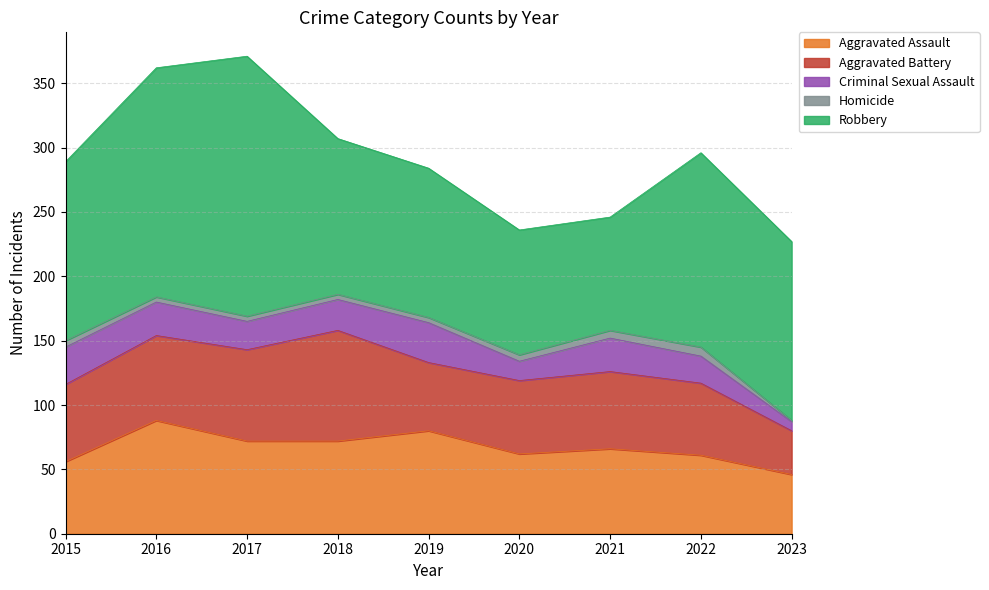

Reading left to right, transcribe all the data shown in this chart.

Aggravated Assault: 2015=56	2016=88	2017=72	2018=72	2019=80	2020=62	2021=66	2022=61	2023=46
Aggravated Battery: 2015=60	2016=66	2017=71	2018=86	2019=53	2020=57	2021=60	2022=56	2023=34
Criminal Sexual Assault: 2015=29	2016=26	2017=22	2018=24	2019=31	2020=15	2021=26	2022=21	2023=7
Homicide: 2015=5	2016=4	2017=4	2018=4	2019=4	2020=5	2021=6	2022=7	2023=1
Robbery: 2015=139	2016=178	2017=202	2018=121	2019=116	2020=97	2021=88	2022=151	2023=139